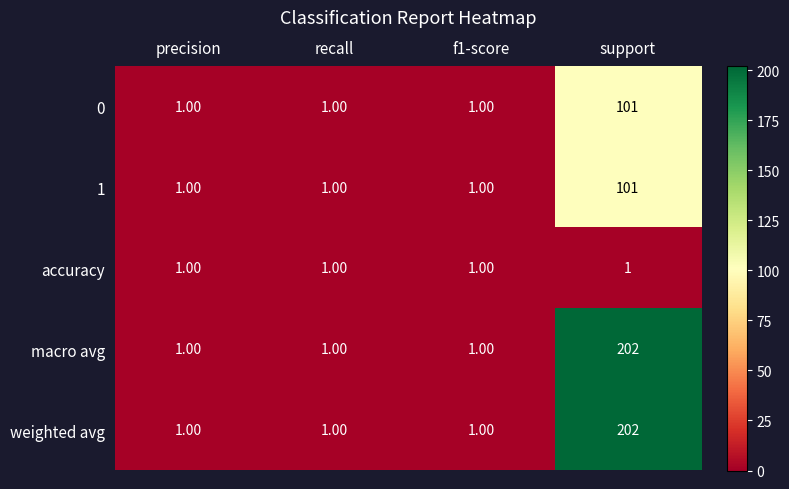

At which category is the sum across all series the highest?

support